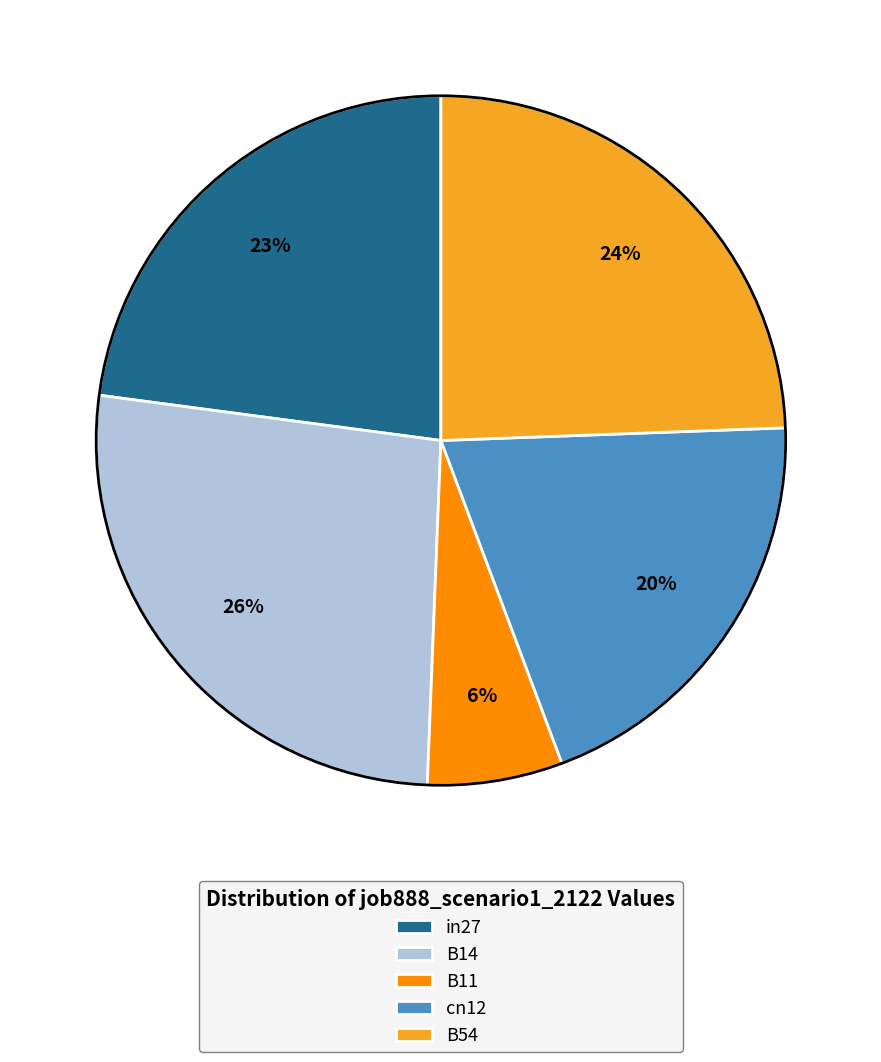

To the nearest percent, what portion does B14 represent?

26%